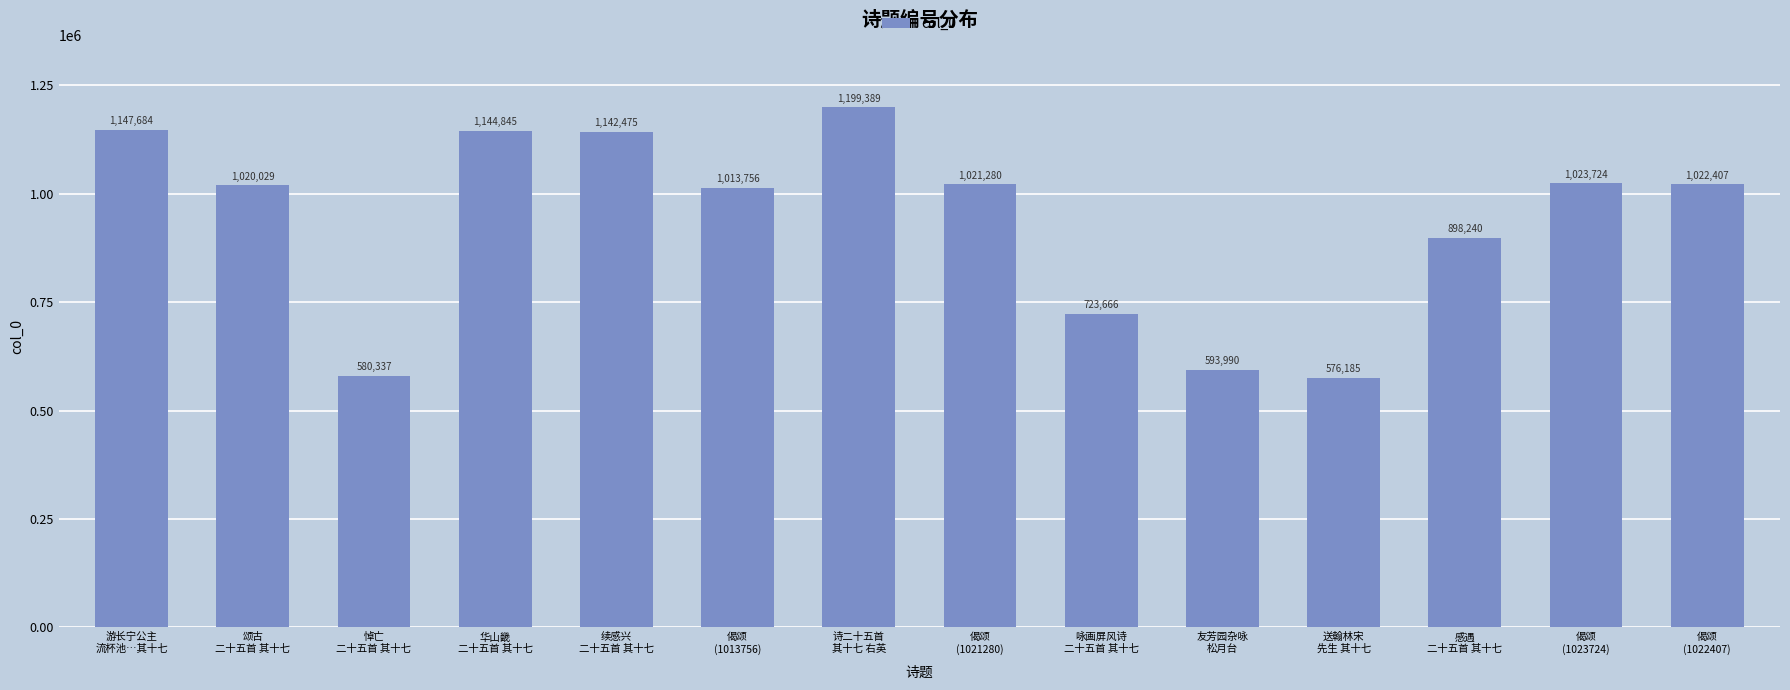

Approximately how many times larger is the value at 偈颂
(1022407) compared to 咏画屏风诗
二十五首 其十七?

1.4